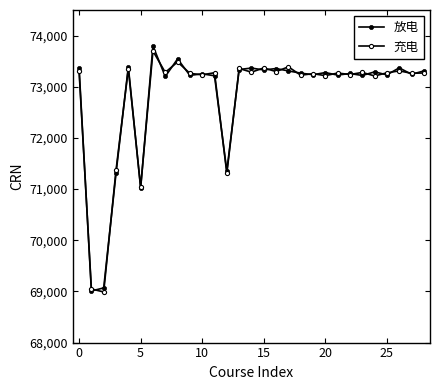

How many times do 放电 and 充电 cross each other?

28